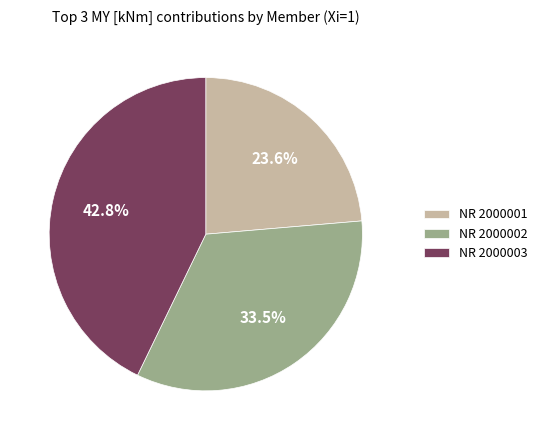

Does NR 2000001 represent more than half of the total?

No